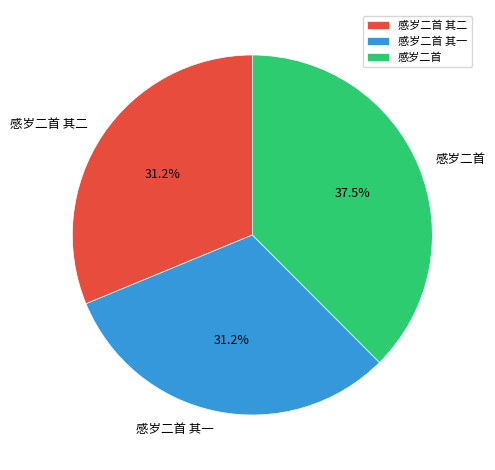

Is there any slice that represents more than half of the pie?

No